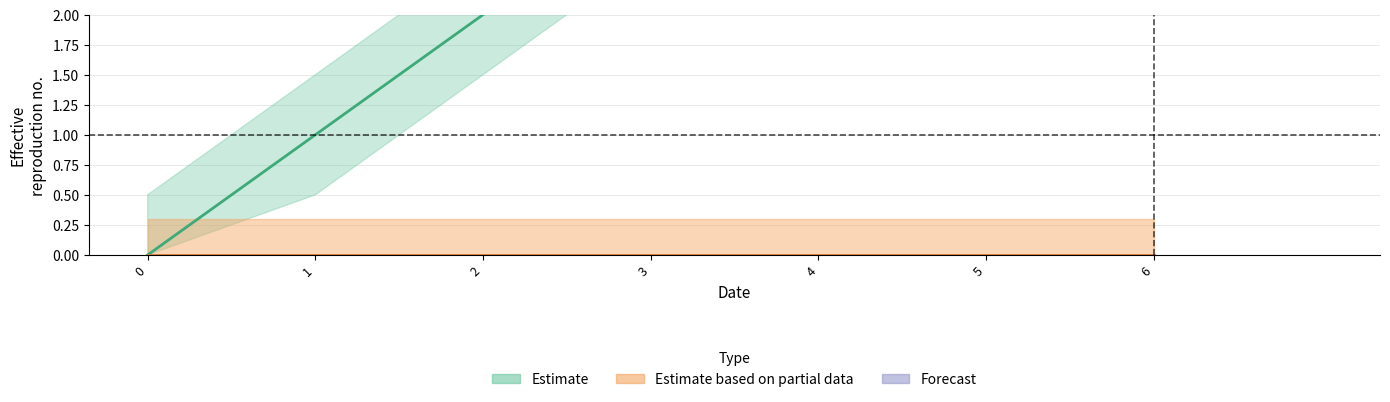

Count the values in the range 1 to 5.

5